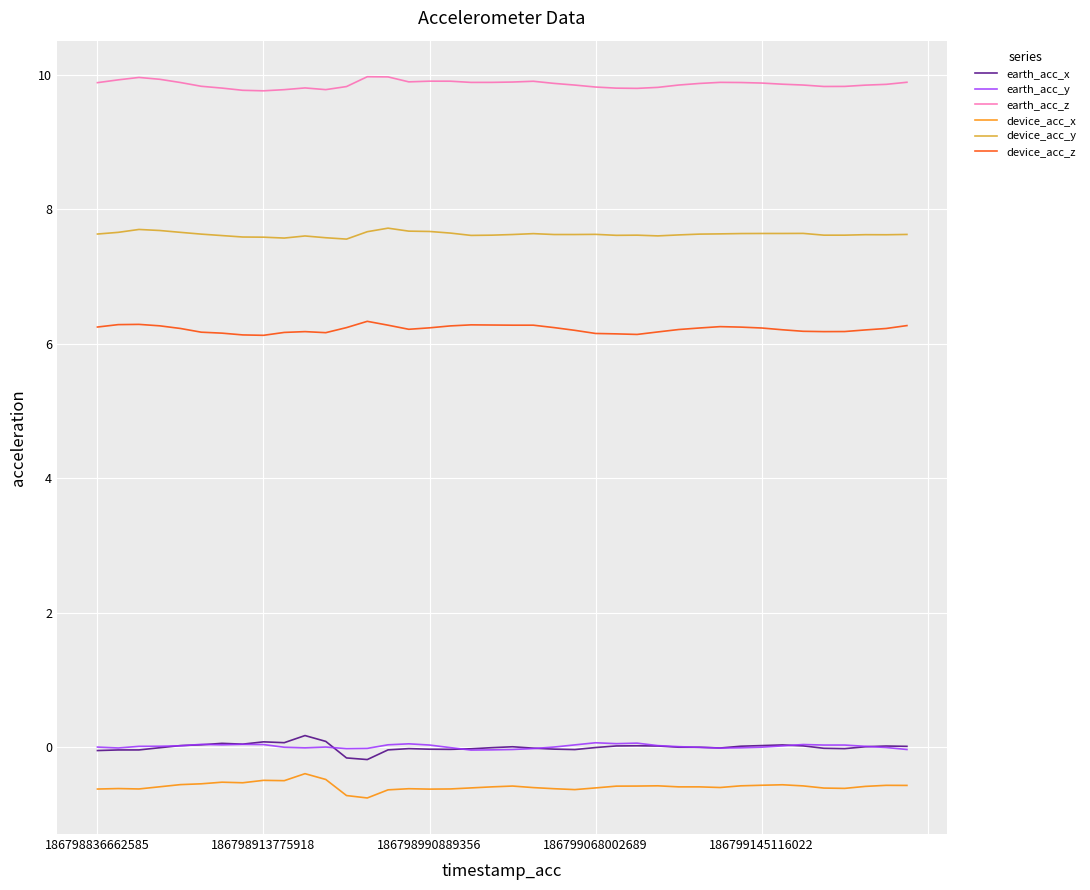

Does the chart have visible grid lines?

Yes